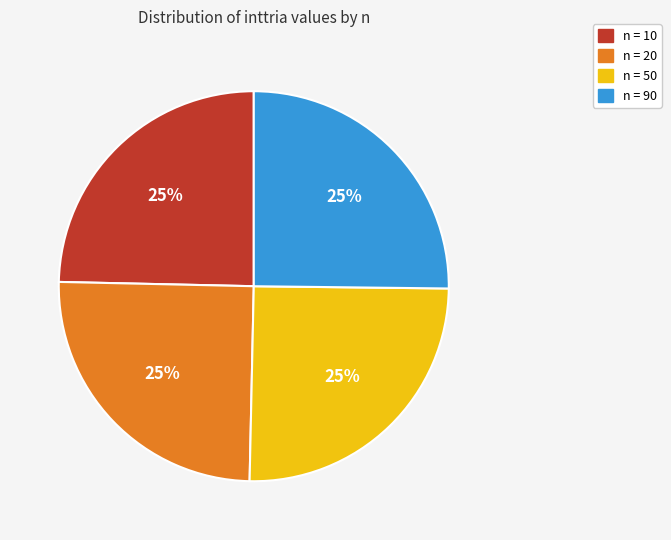

To the nearest percent, what is the average slice percentage?

25%